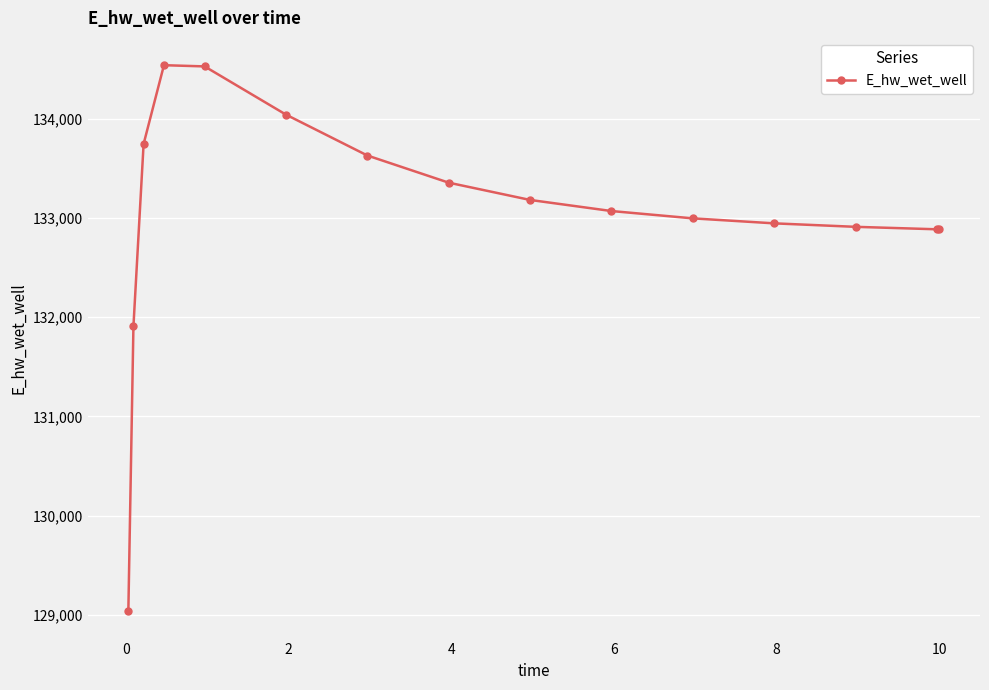

True or false: the data has more than 0 interior local peaks.

True